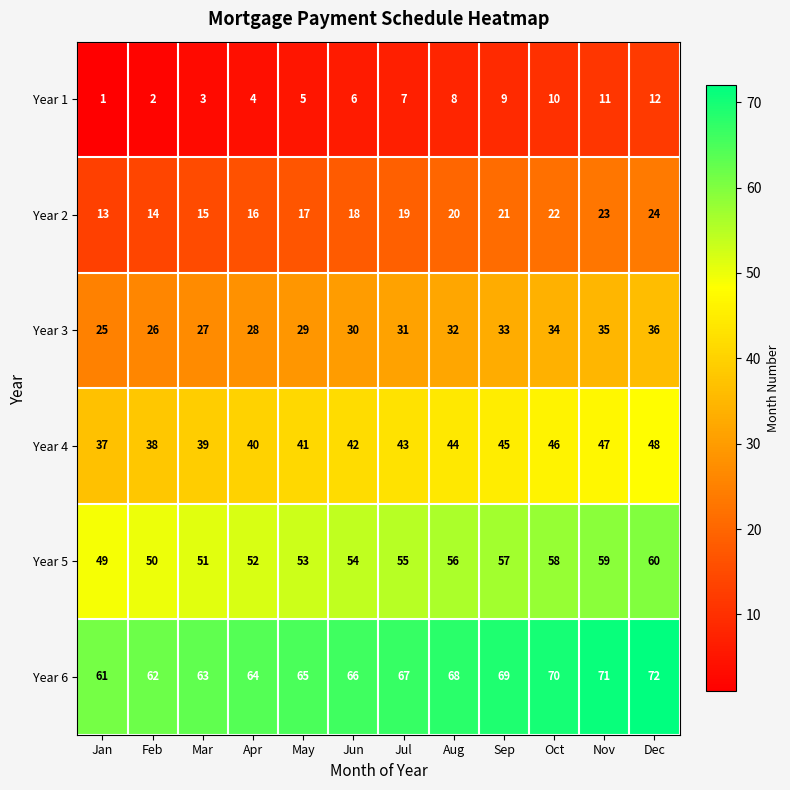

Which series has the largest total across all categories?

Year 6